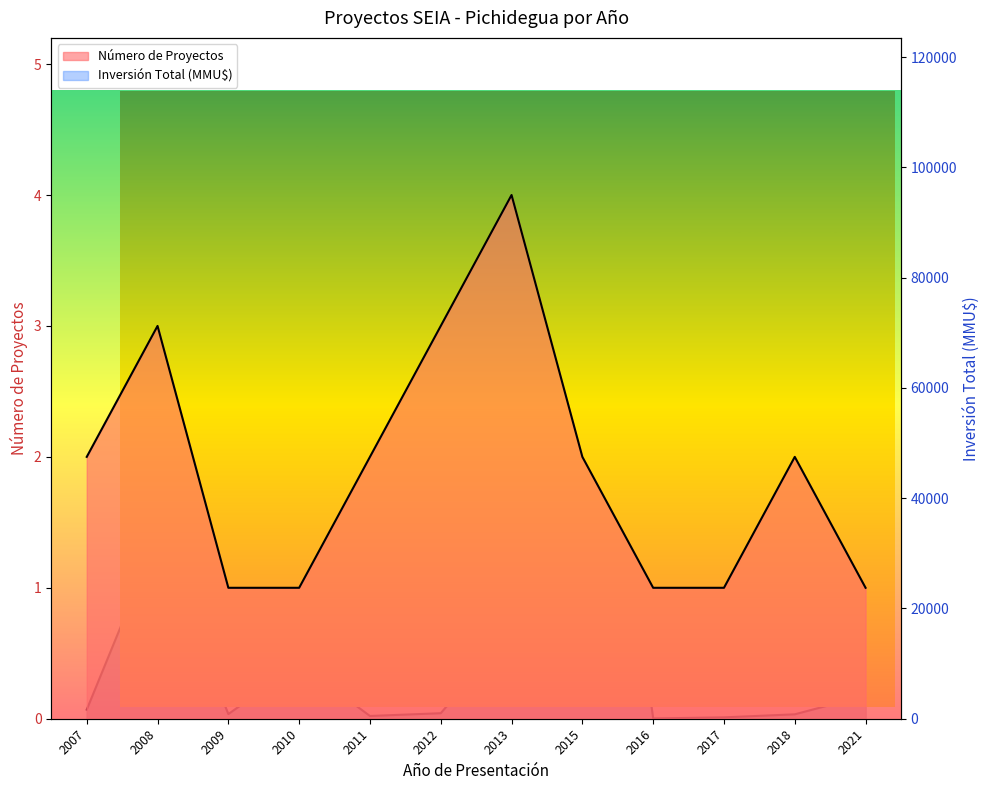

The Número de Proyectos series shows 1 at 2010. True or false?

True